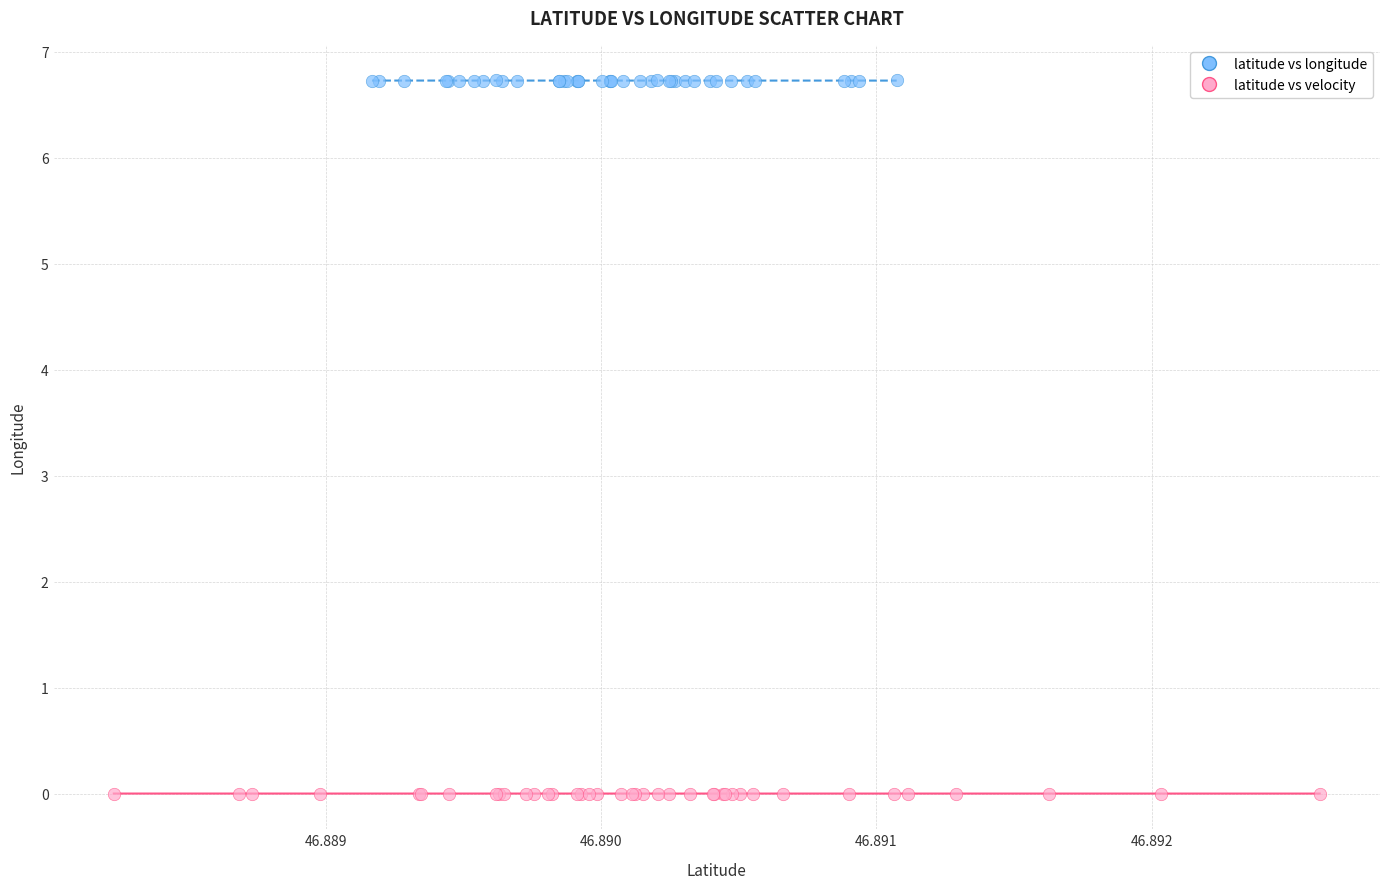

What are all the series names shown in the legend?

latitude vs longitude, latitude vs velocity